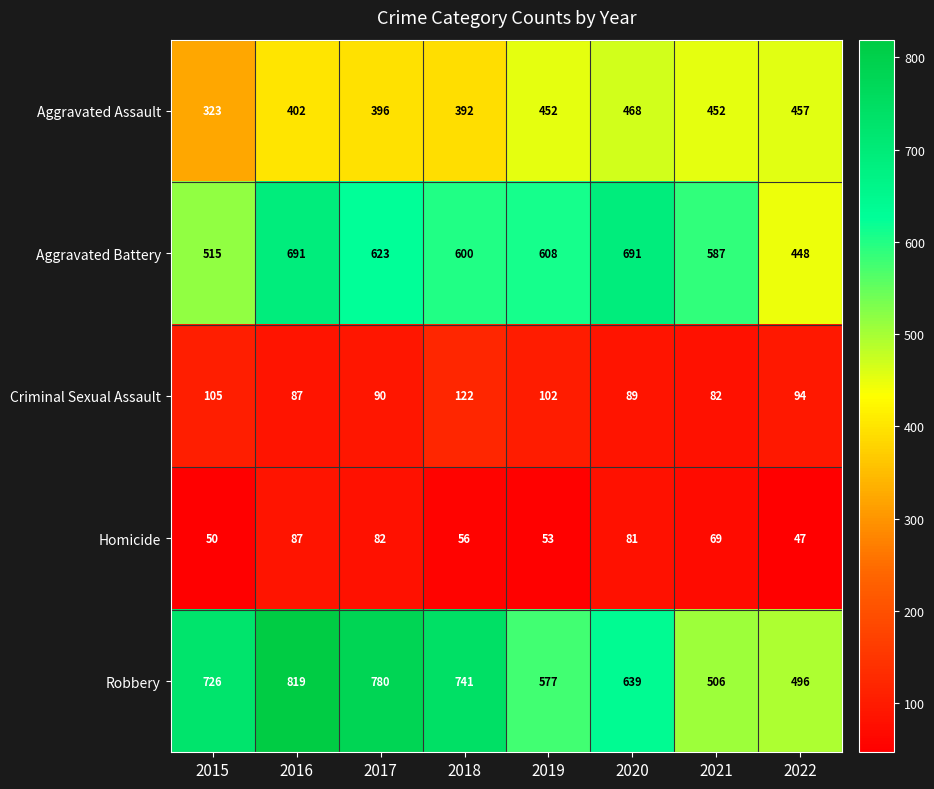

Which category has the lowest value across all series?

2022